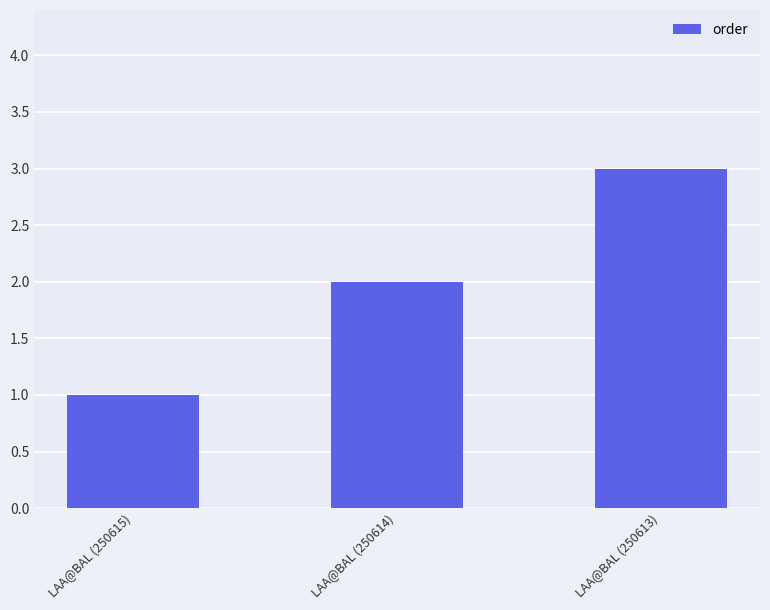

List the labels in order of value, largest first.

LAA@BAL (250613), LAA@BAL (250614), LAA@BAL (250615)